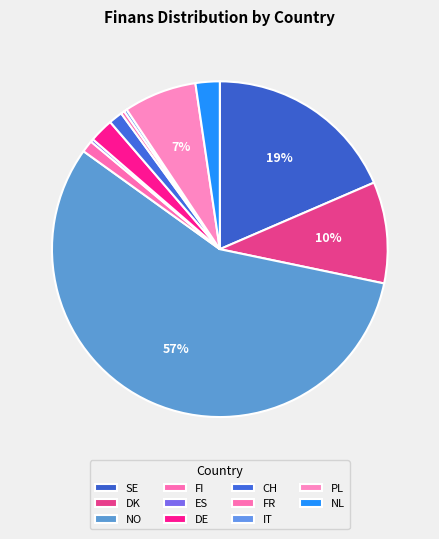

What percentage is the CH slice, to the nearest percent?

1%